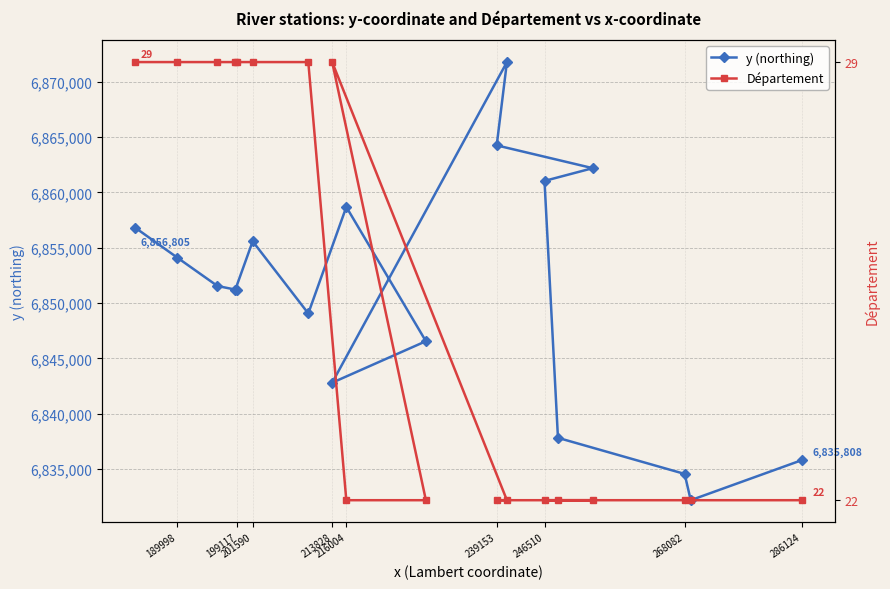

What is the highest value of the y (northing) series?

6871783